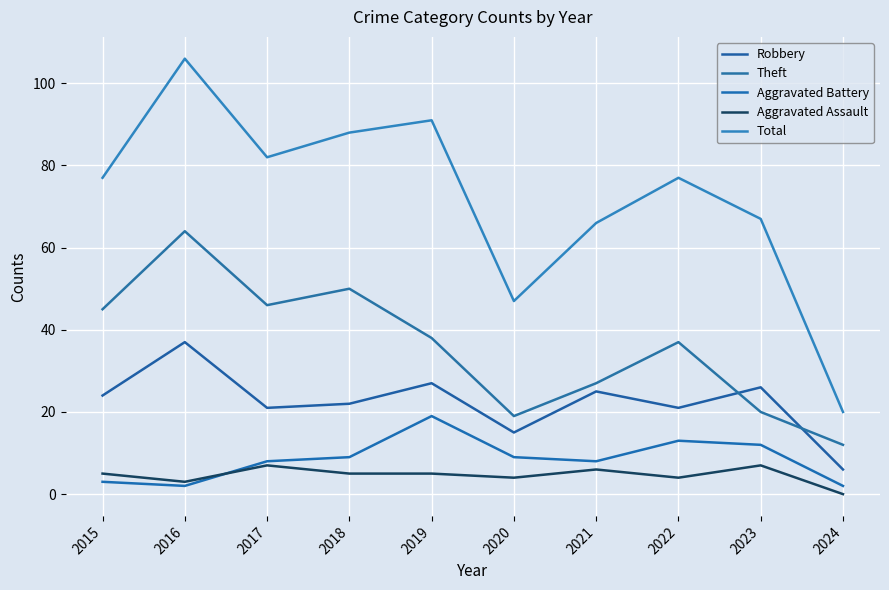

Is the value of Theft at 2016 greater than the value of Total at 2021?

No